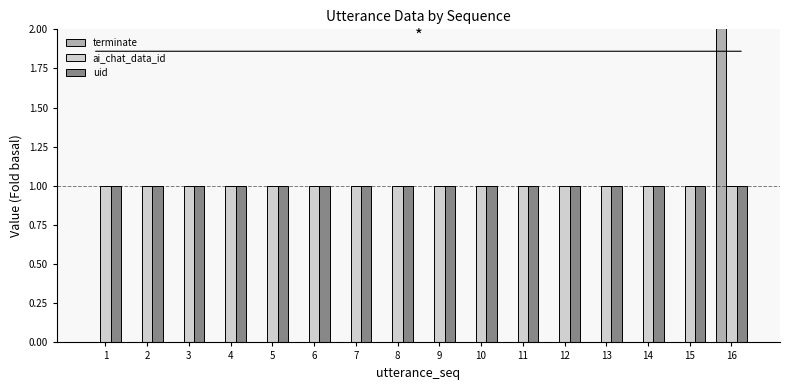

Read the uid value at 8.

1